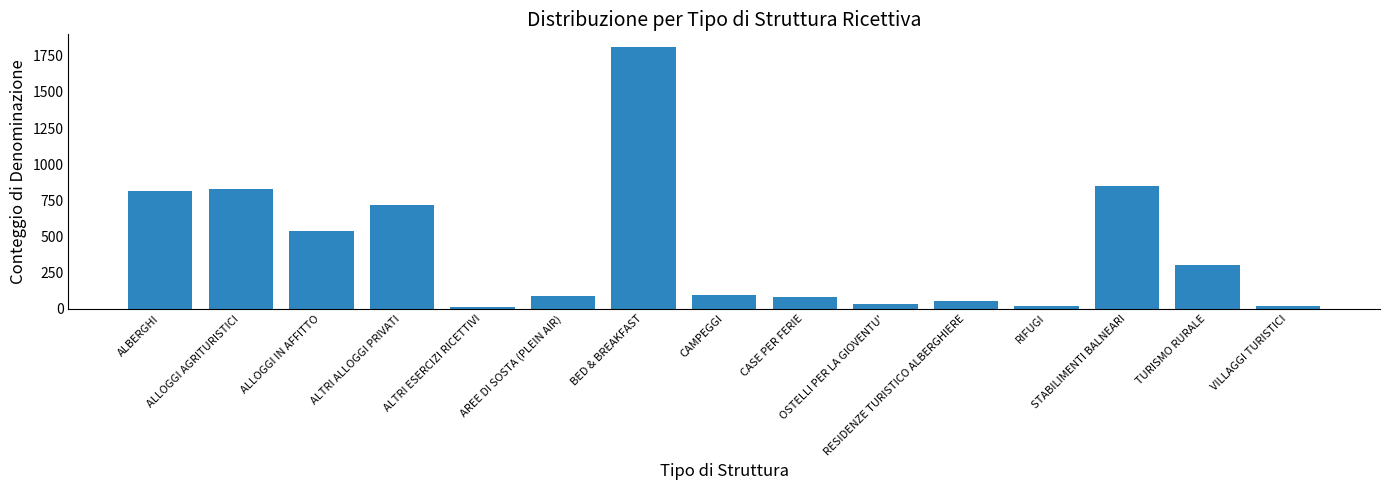

What is the greatest value displayed?

1808